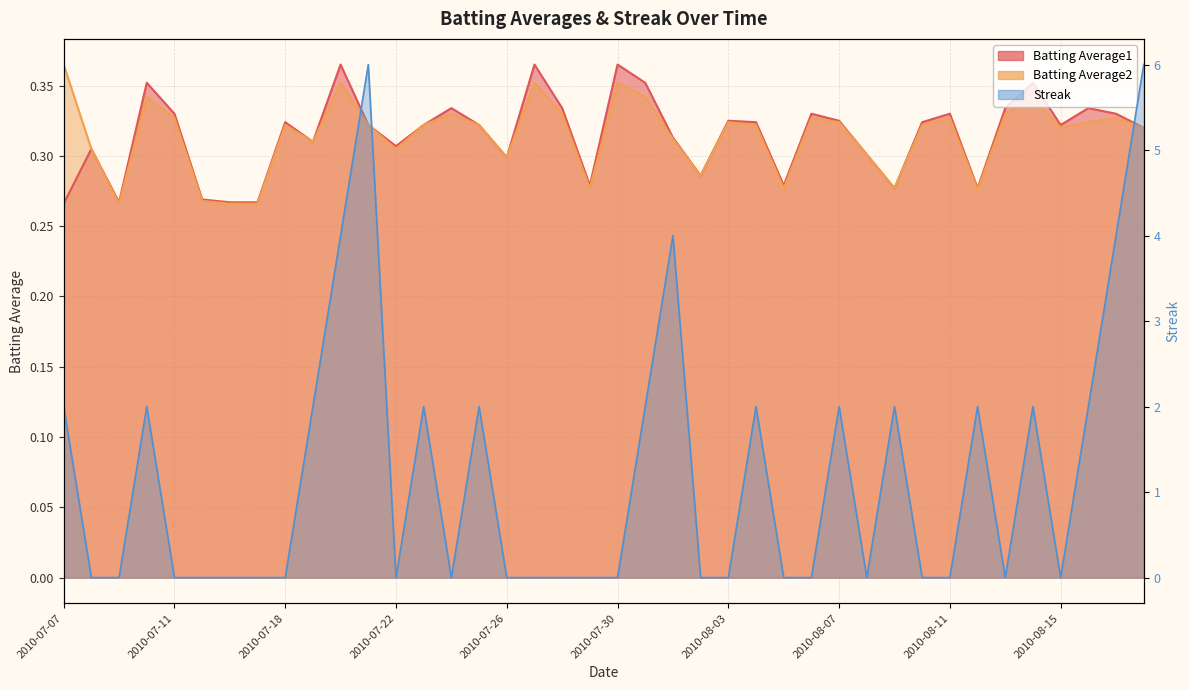

What is the total value across all series at 2010-08-14?

2.7